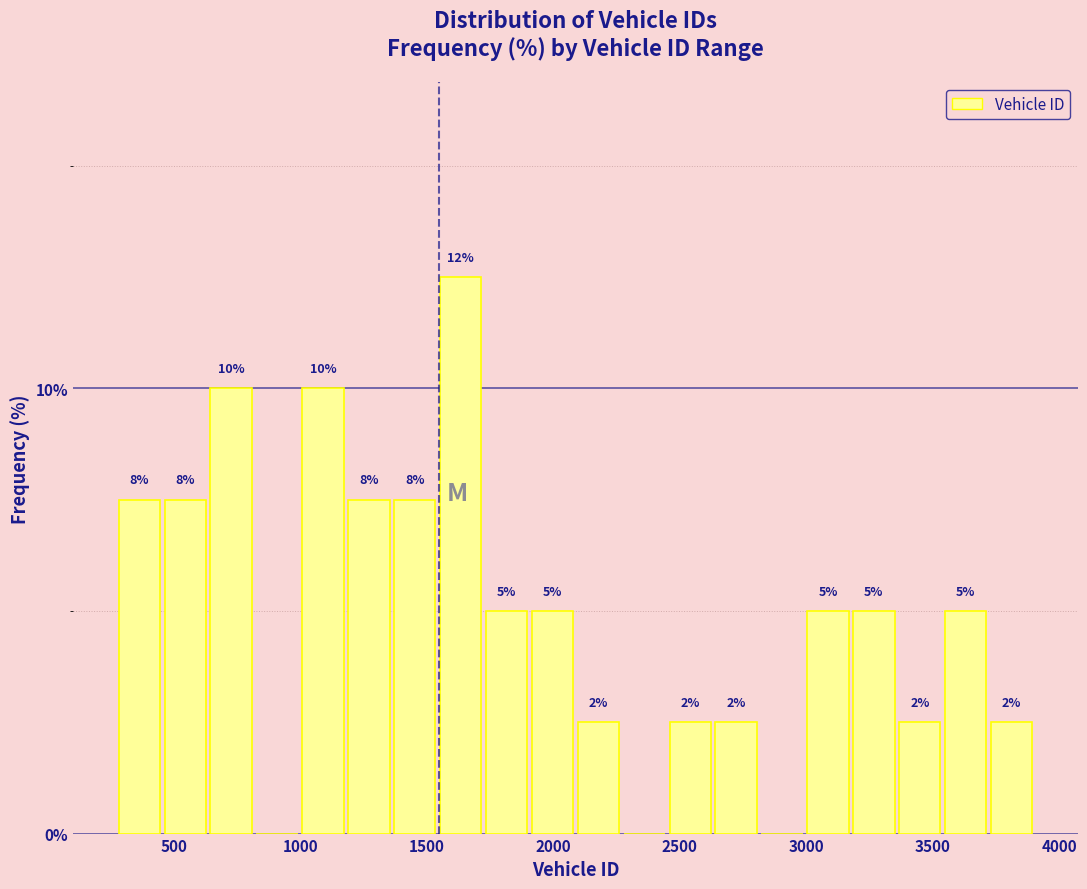

Around what value on the x-axis is the tallest bar? Give the approximate position of its centre, as read against the axis.

1650